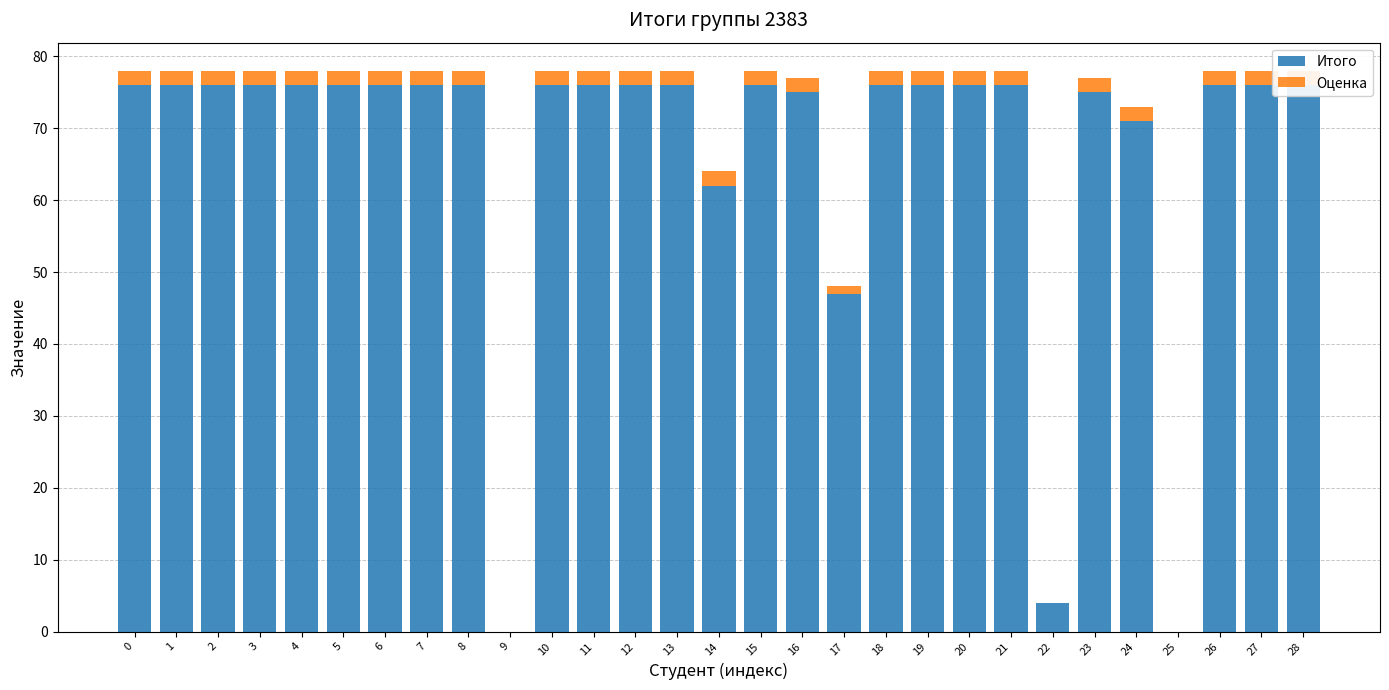

At which label is Оценка closest to 1?

17